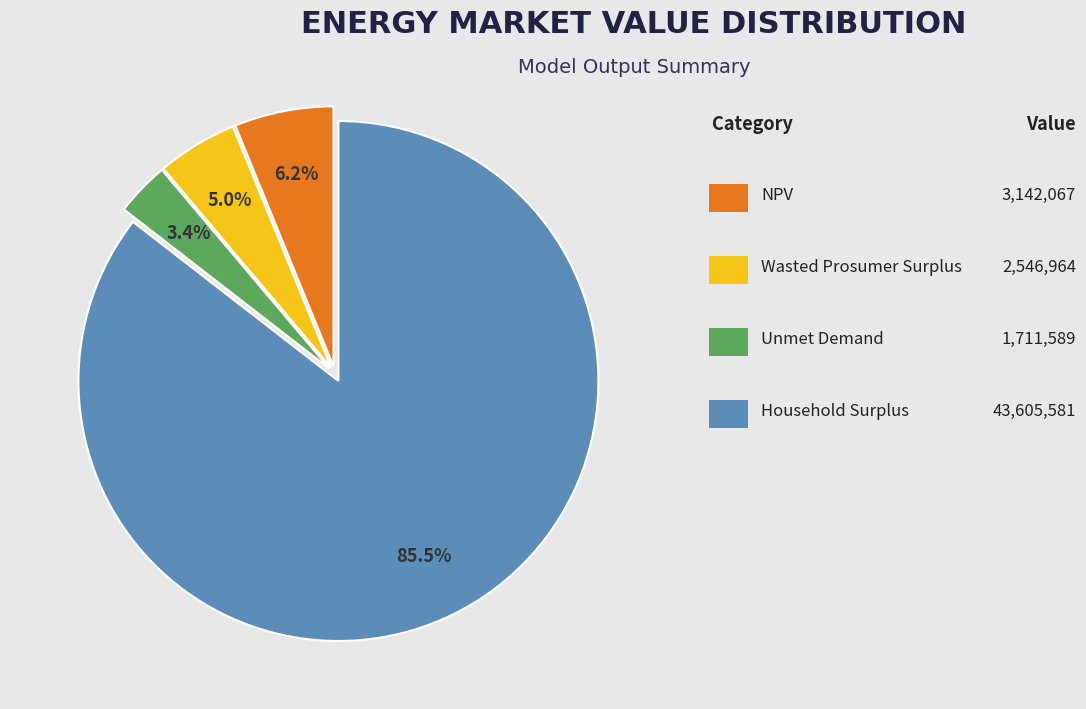

Does any single category account for the majority?

Yes